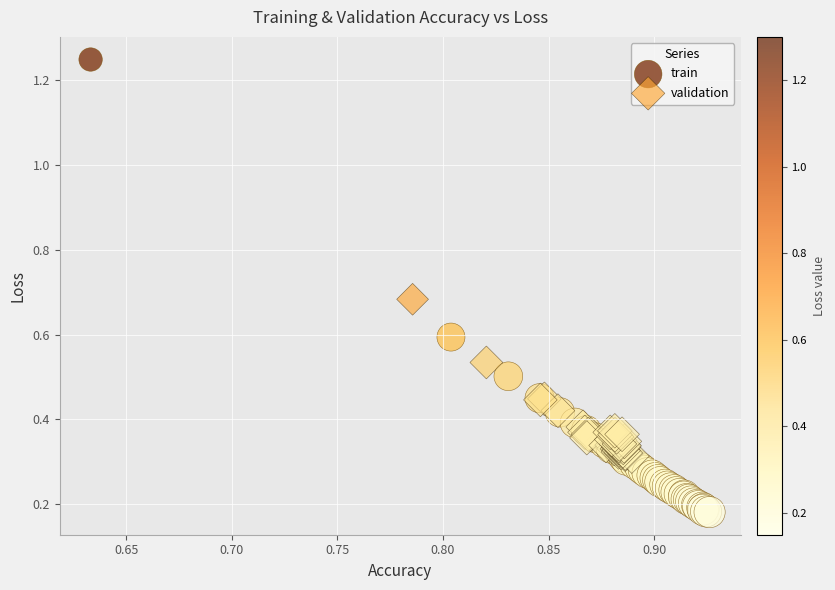

Which series has the widest spread of Y values?

train